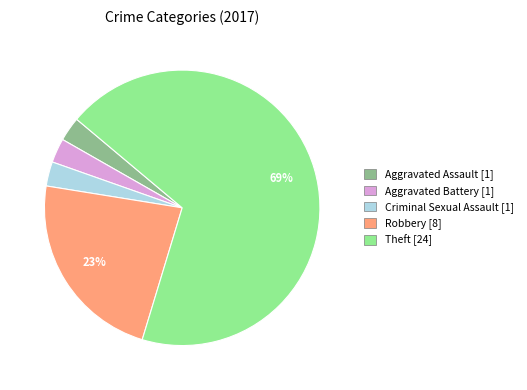

To the nearest percent, what is the average slice percentage?

20%